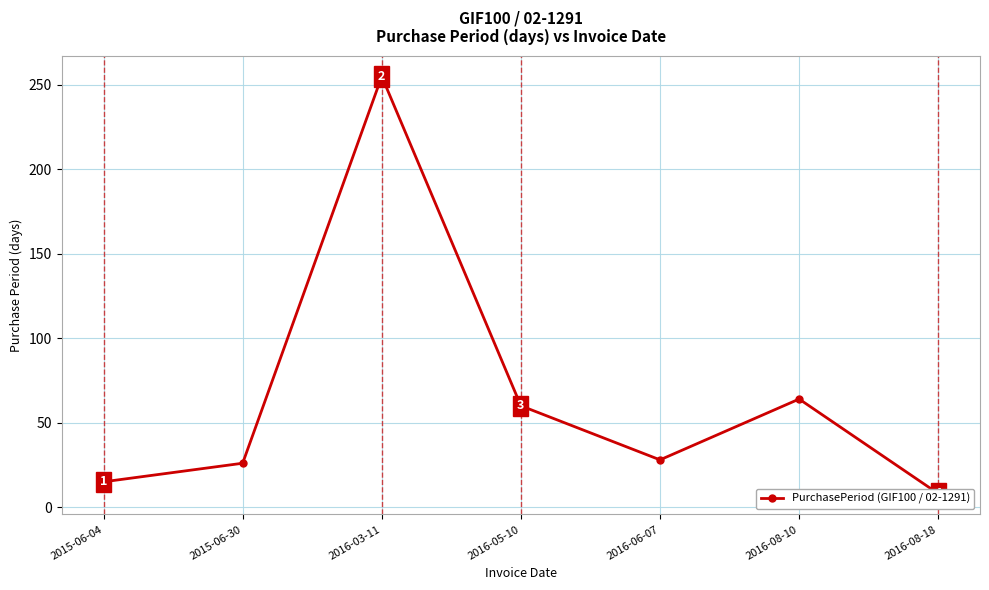

Rank the categories by value from lowest to highest.

2016-08-18, 2015-06-04, 2015-06-30, 2016-06-07, 2016-05-10, 2016-08-10, 2016-03-11